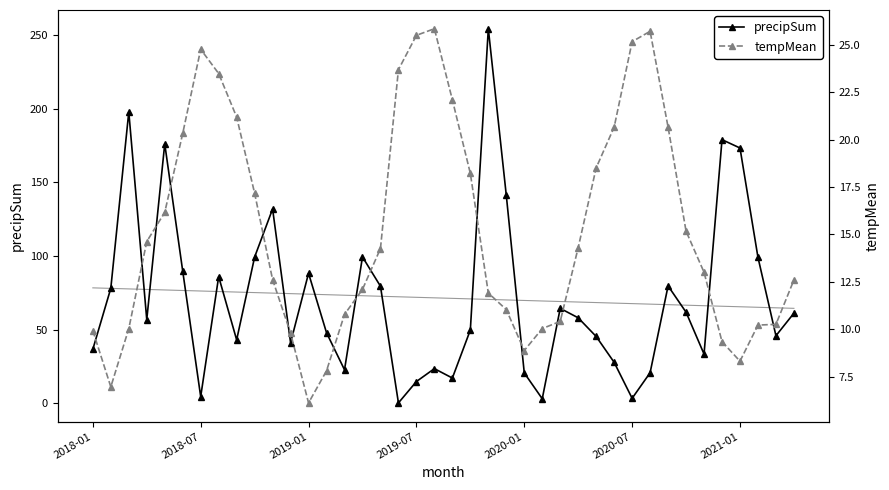

Reading left to right, transcribe all the data shown in this chart.

precipSum: 36.6	78.1	197.9	56.8	176.2	89.7	4.5	86.0	43.0	99.3	131.9	41.1	88.3	47.9	22.7	99.4	79.5	0.2	14.7	23.5	17.1	49.7	254.4	141.2	20.5	3.0	64.4	58.0	45.3	27.8	3.3	20.7	79.7	61.8	33.4	179.0	173.4	99.1	45.8	61.2
tempMean: 9.9	7.0	10.0	14.6	16.2	20.3	24.8	23.5	21.2	17.2	12.6	9.8	6.1	7.8	10.8	12.1	14.3	23.7	25.5	25.8	22.1	18.2	11.9	11.0	8.9	10.0	10.4	14.3	18.5	20.7	25.2	25.7	20.7	15.2	13.0	9.3	8.3	10.2	10.3	12.6